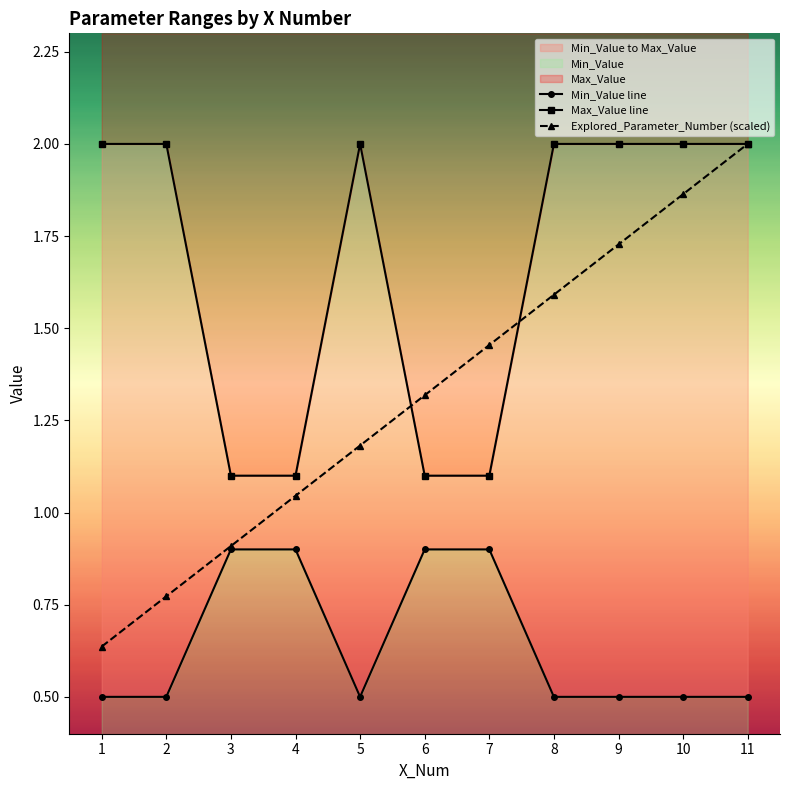

What is the minimum value shown in the chart?

0.5